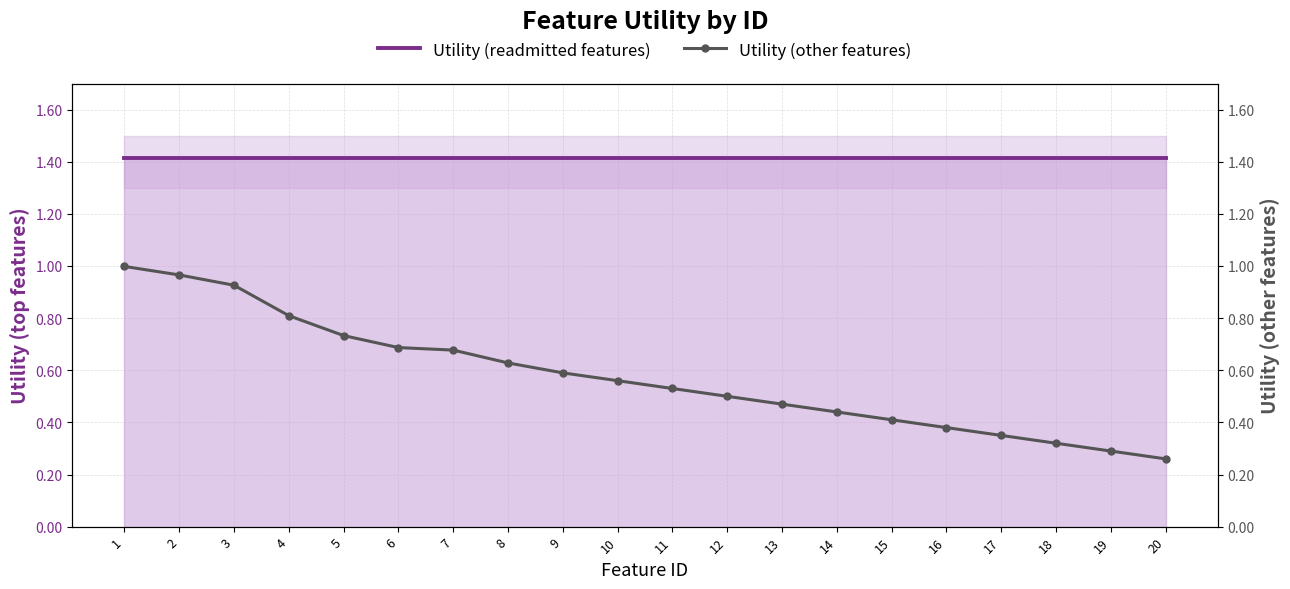

Reading right to left, what are all the values shown in this chart?

Utility (readmitted features): 1.4	1.4	1.4	1.4	1.4	1.4	1.4	1.4	1.4	1.4	1.4	1.4	1.4	1.4	1.4	1.4	1.4	1.4	1.4	1.4
Utility (other features): 0.3	0.3	0.3	0.3	0.4	0.4	0.4	0.5	0.5	0.5	0.6	0.6	0.6	0.7	0.7	0.7	0.8	0.9	1.0	1.0